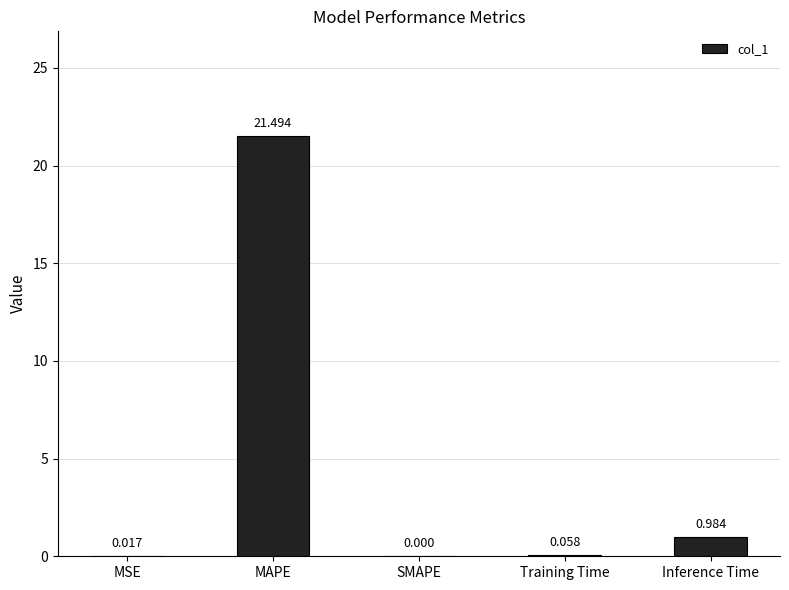

At which category does the chart reach its peak across all series?

MAPE